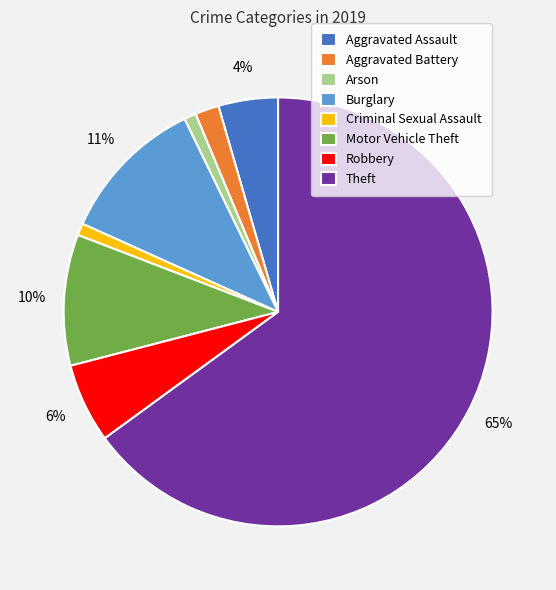

Which has a higher value, Robbery or Aggravated Battery?

Robbery